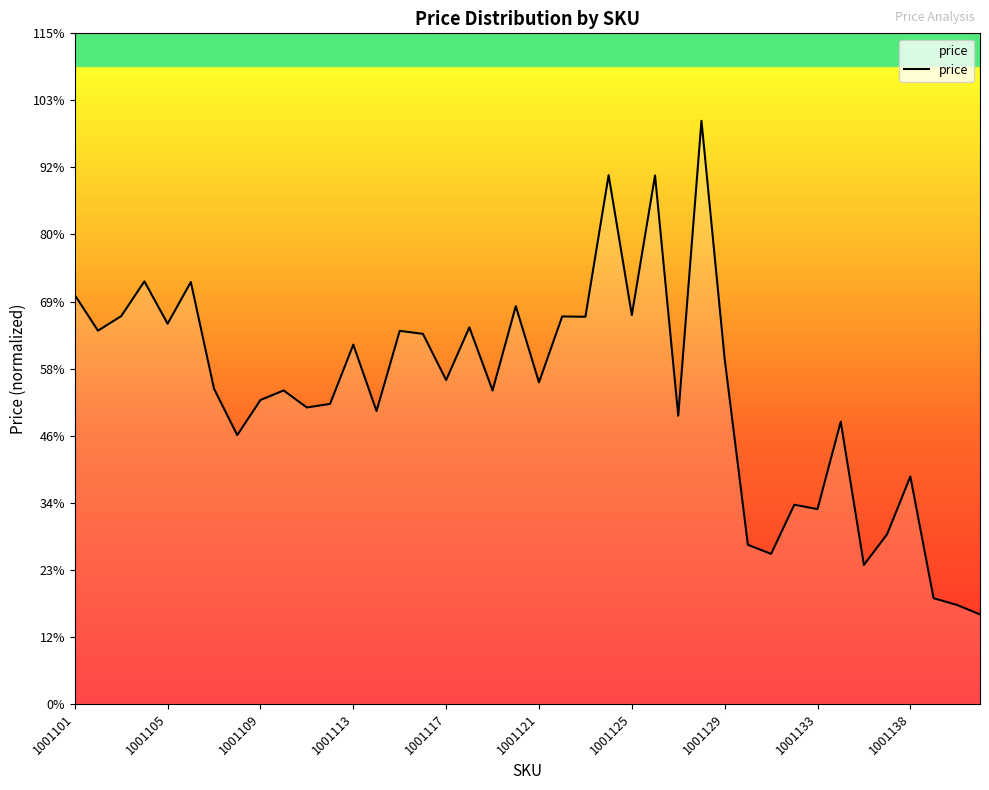

List the labels in order of value, smallest first.

39, 38, 37, 34, 30, 29, 35, 32, 31, 36, 1001129, 33, 26, 13, 10, 11, 1001133, 18, 1001138, 1001125, 20, 16, 28, 12, 15, 14, 1001105, 17, 1001117, 22, 21, 1001109, 24, 19, 1001101, 1001121, 1001113, 25, 23, 27